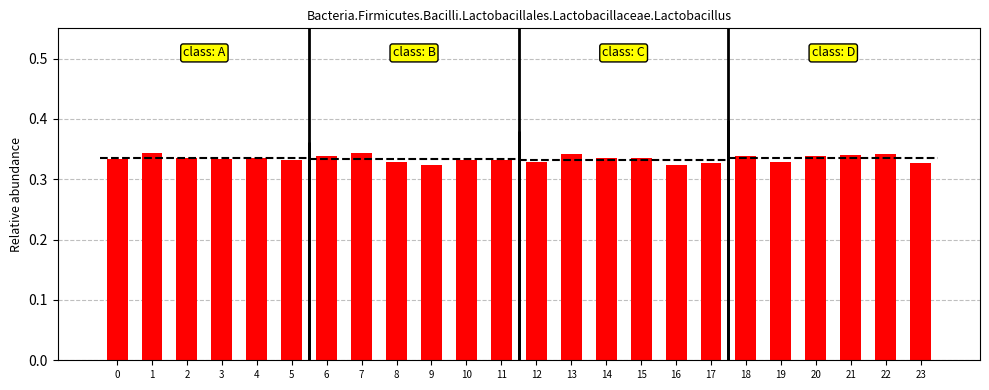

What is the value of the 3rd bar from the left?

0.3